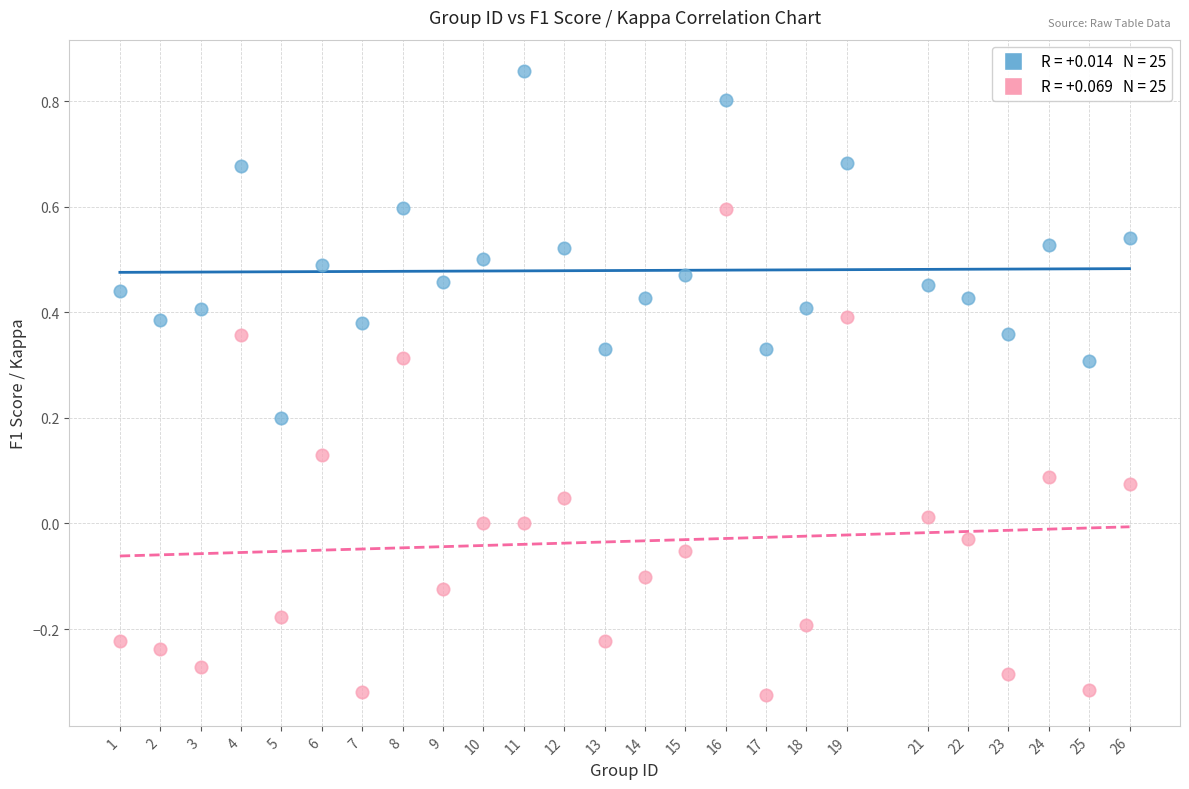

Across all data points, what is the range of X values (max minus min)?

25.0